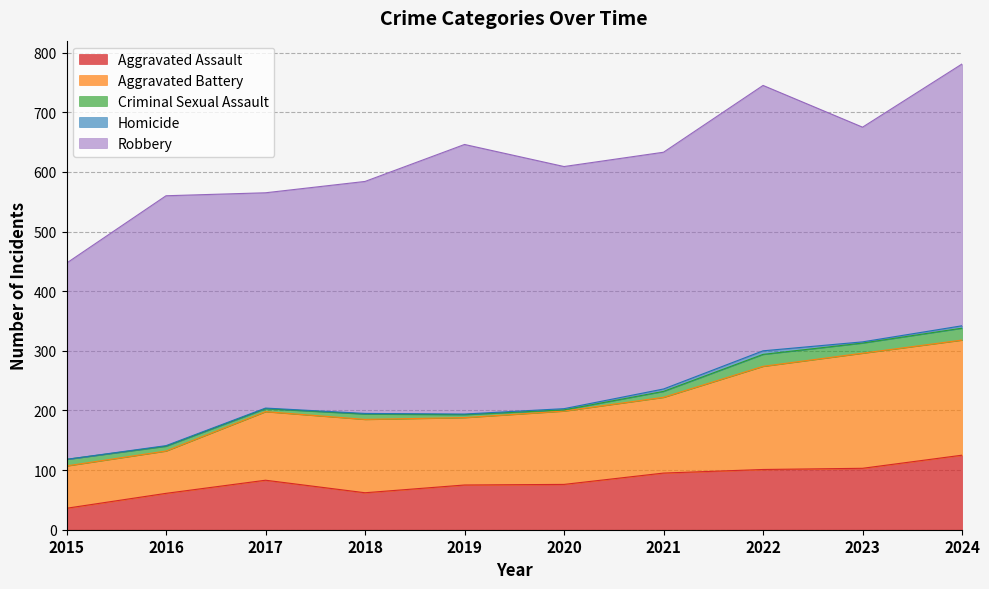

What is the value of the Robbery point at the 10th from the left?

439